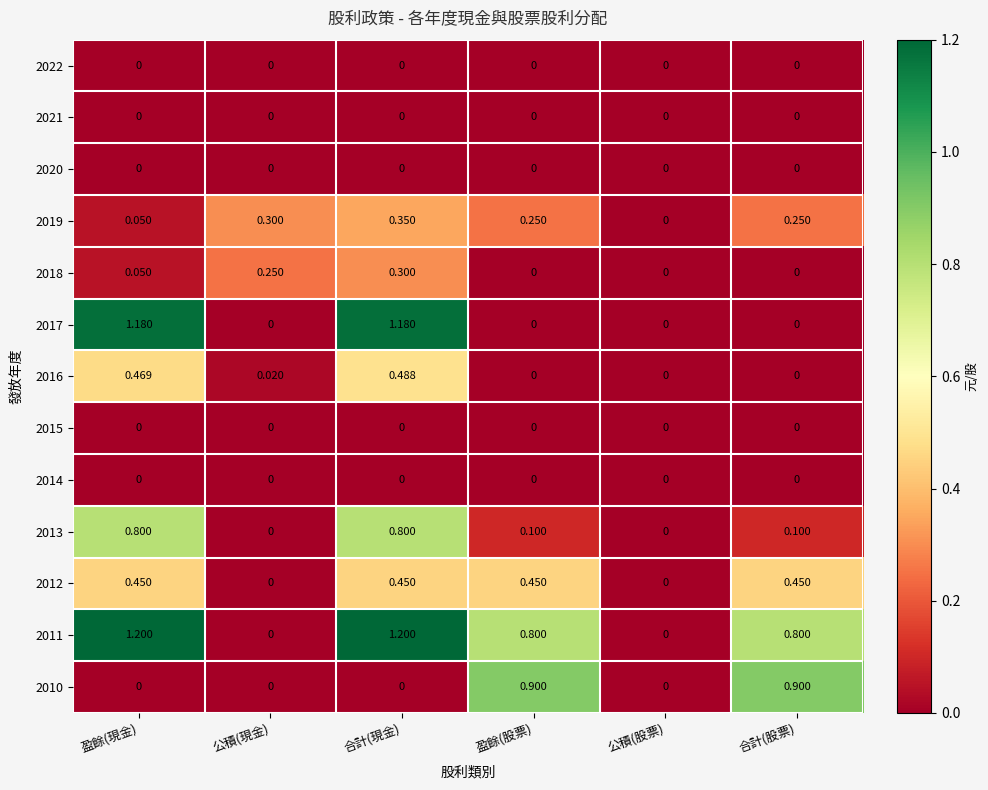

At which category is the sum across all series the highest?

合計(現金)